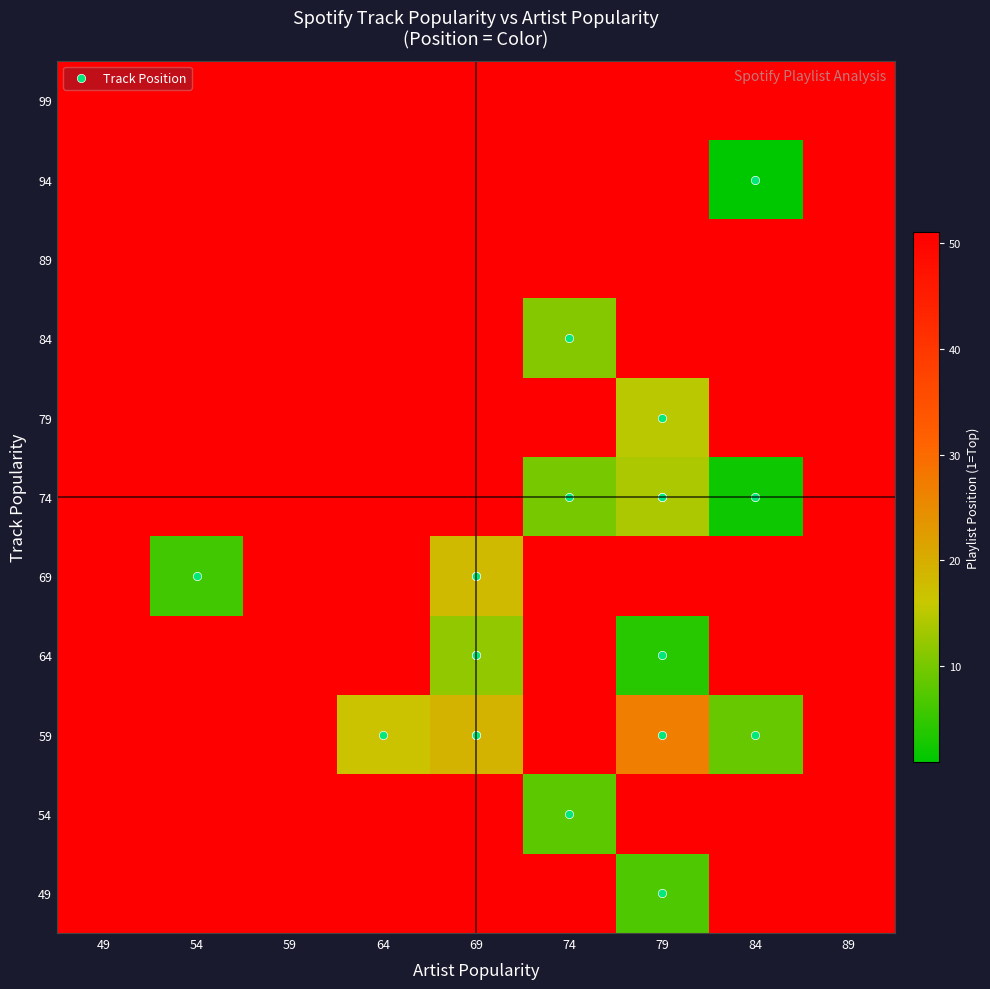

At how many categories does at least one series exceed 29?

9